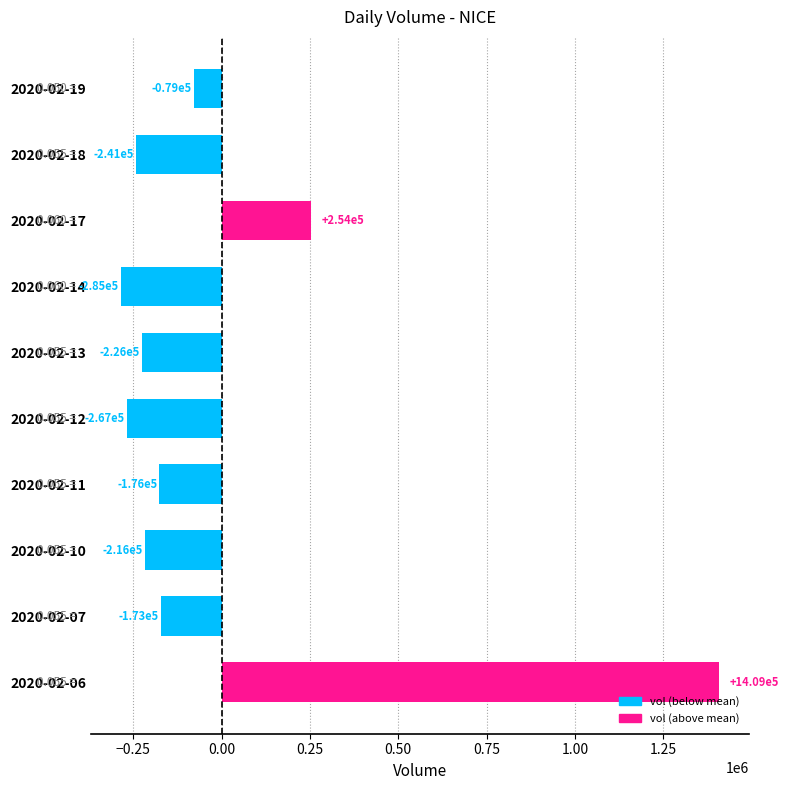

Rank the categories by value from lowest to highest.

2020-02-14, 2020-02-12, 2020-02-18, 2020-02-13, 2020-02-10, 2020-02-11, 2020-02-07, 2020-02-19, 2020-02-17, 2020-02-06